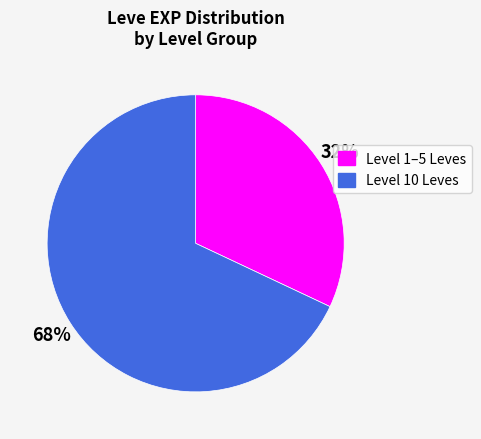

Does any single category account for the majority?

Yes